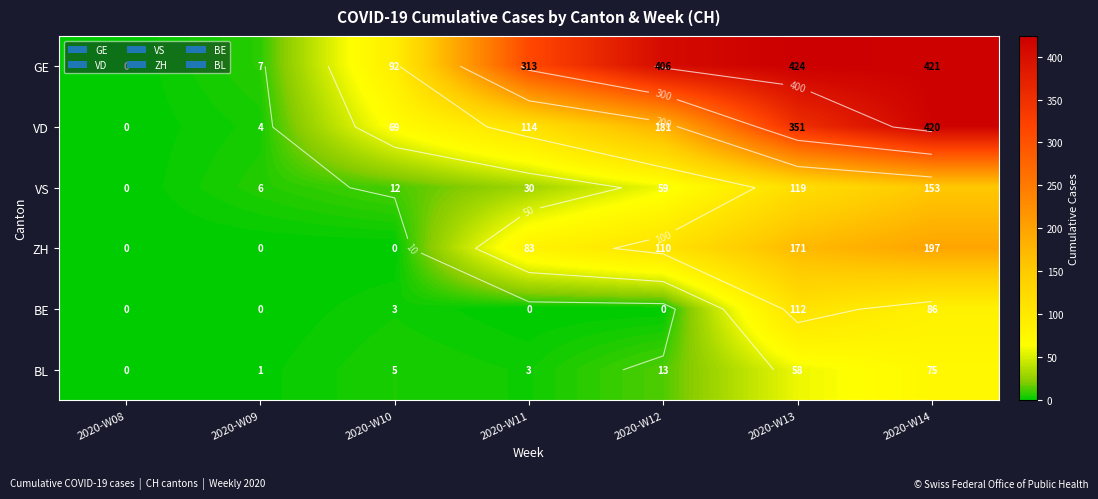

Which series has the widest spread of values?

GE